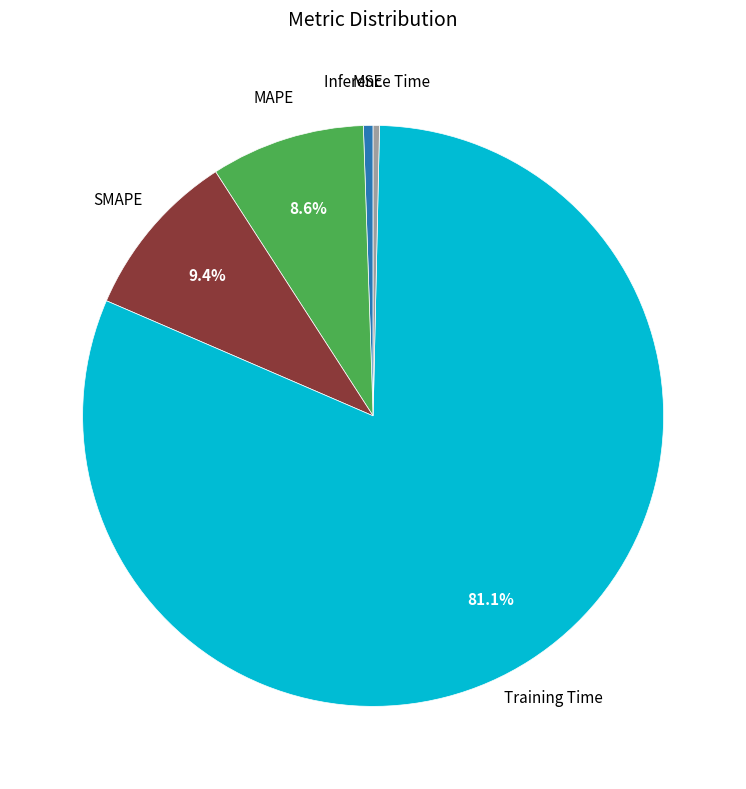

Does any single category account for the majority?

Yes